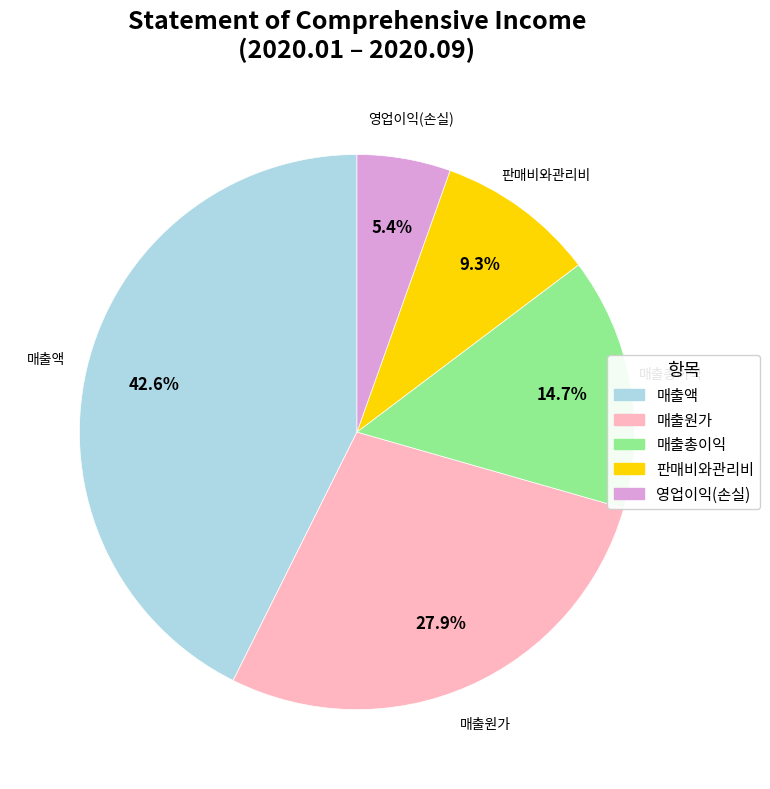

Does 영업이익(손실) account for over 50% of the chart?

No